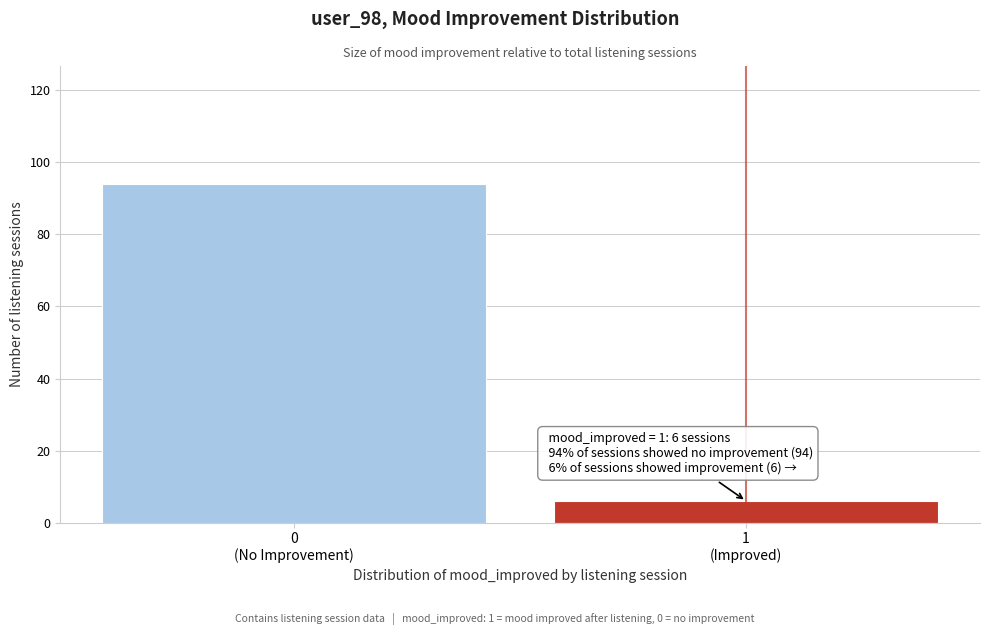

Reading right to left, extract all data points from this chart.

6	94